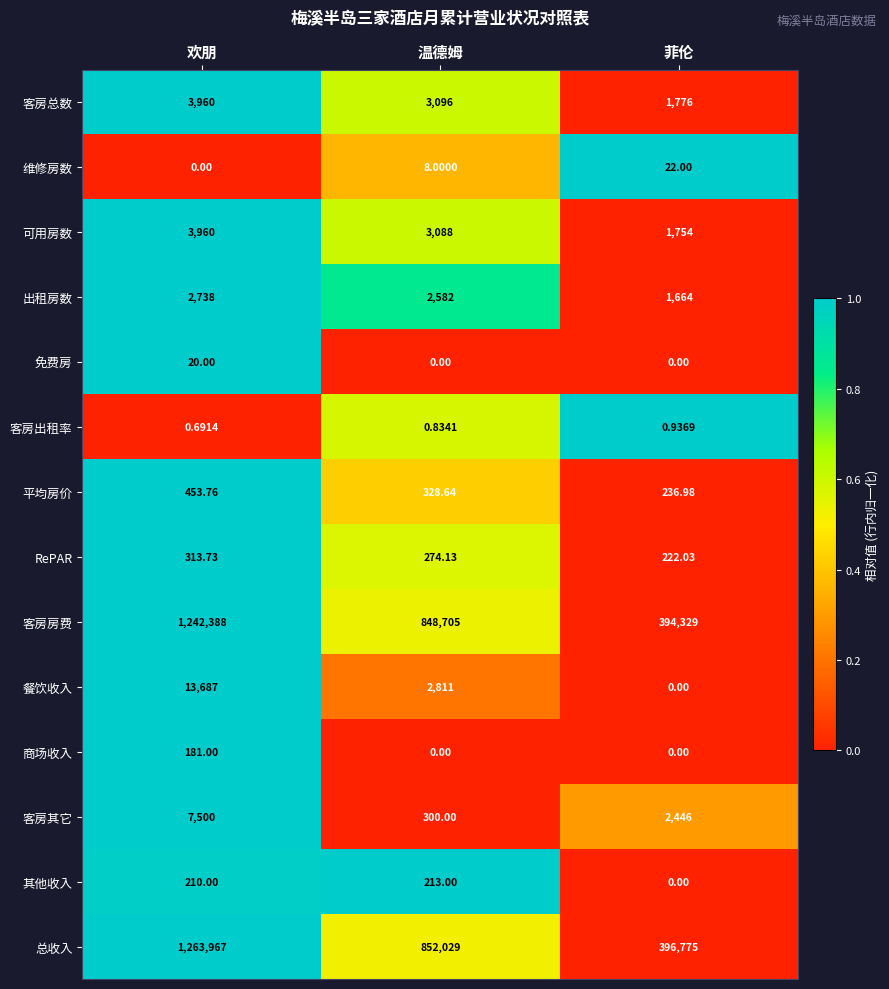

Which series has the largest total across all categories?

总收入